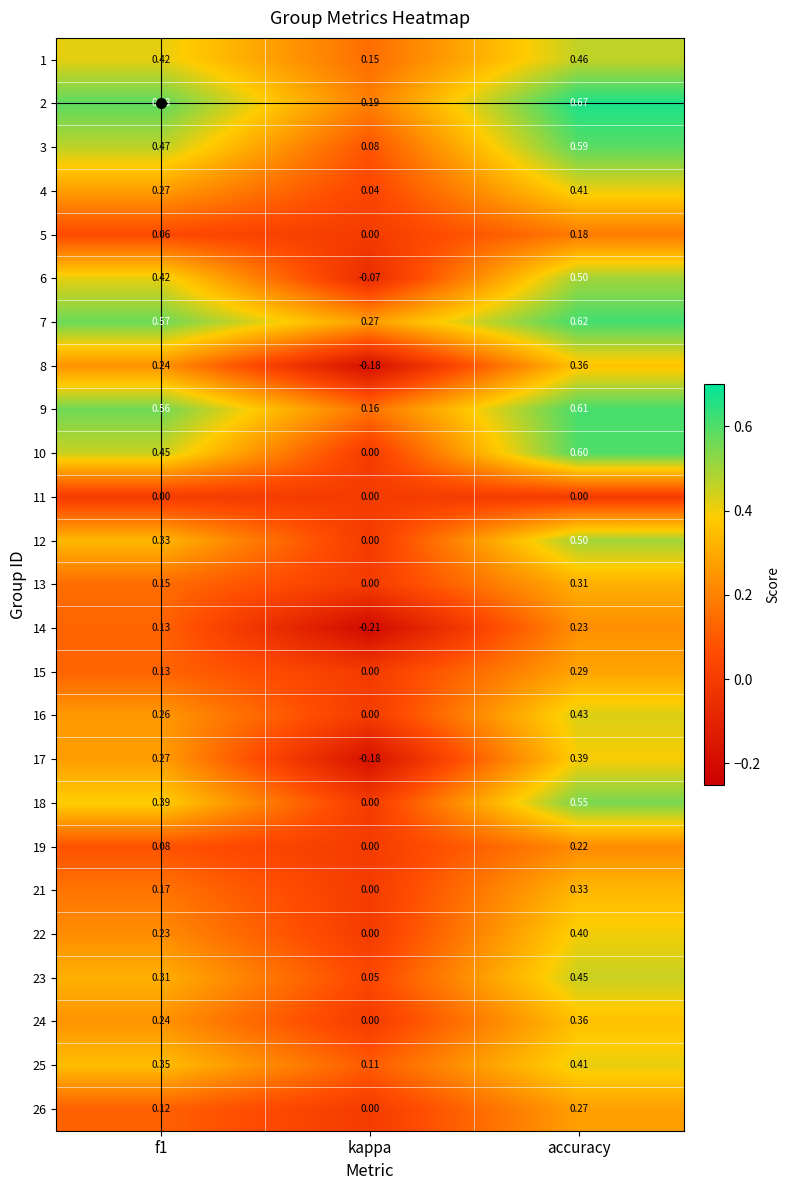

At which category does the chart reach its minimum across all series?

kappa